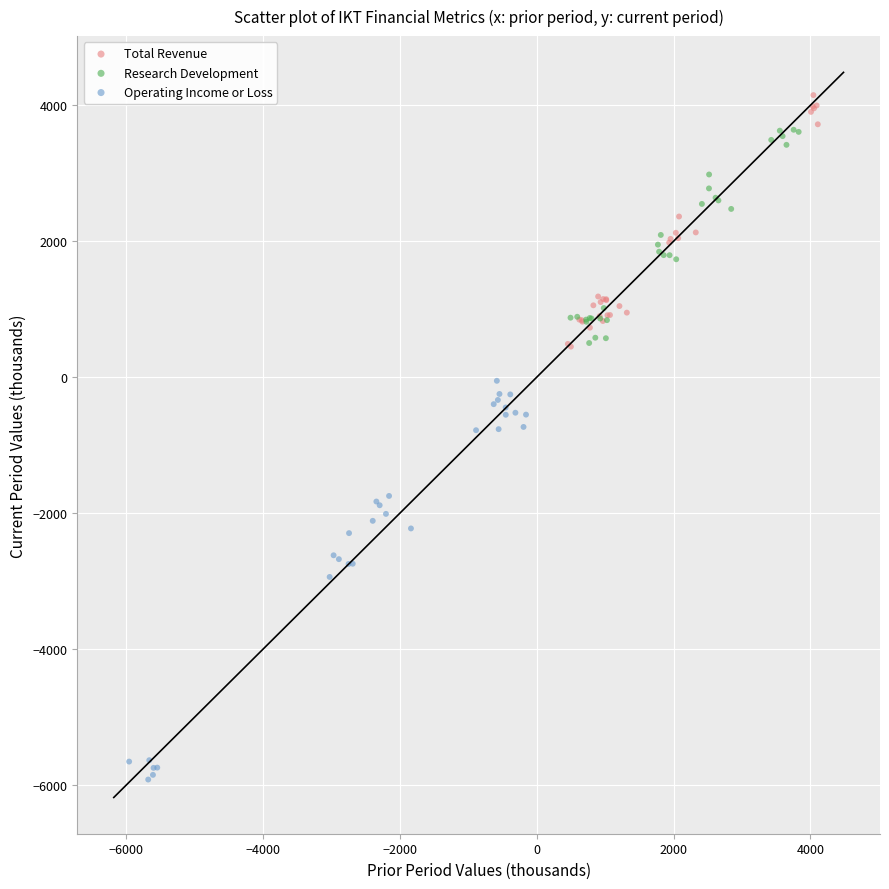

Which series has the largest Y range (max minus min)?

Operating Income or Loss